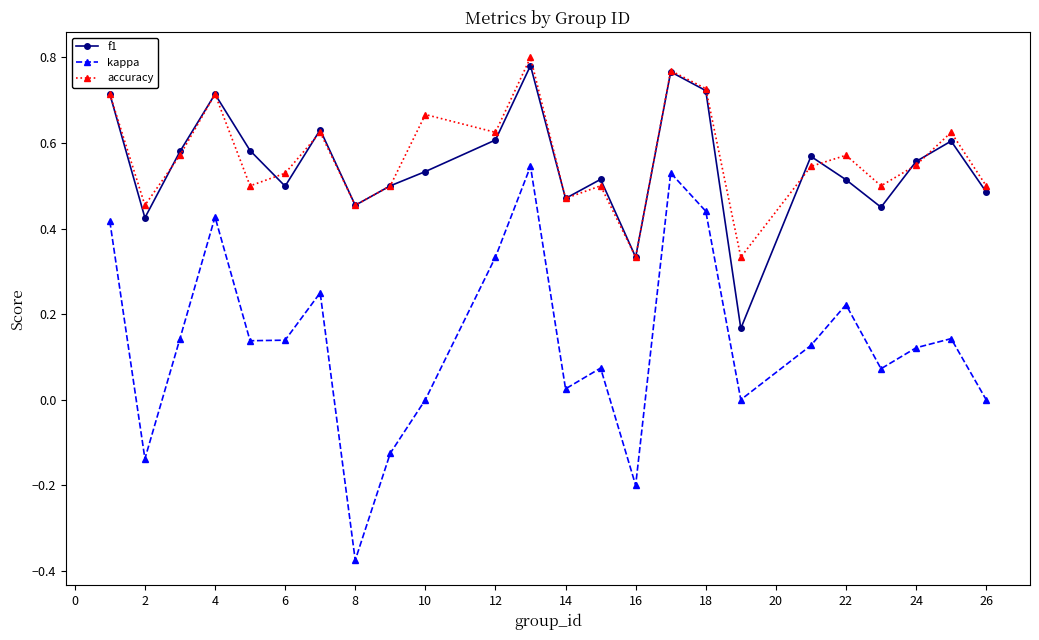

Which series has the largest range (max minus min)?

kappa